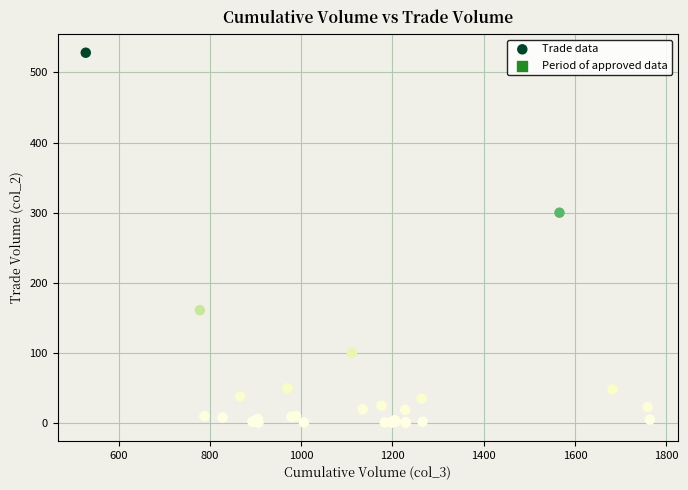

What Y value in the scatter plot is closest to 264?

300